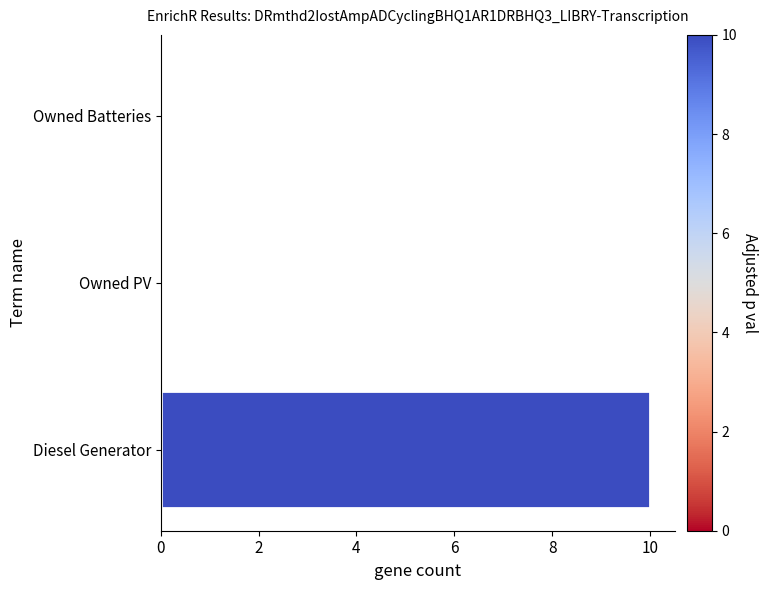

Read the value at Diesel Generator.

10